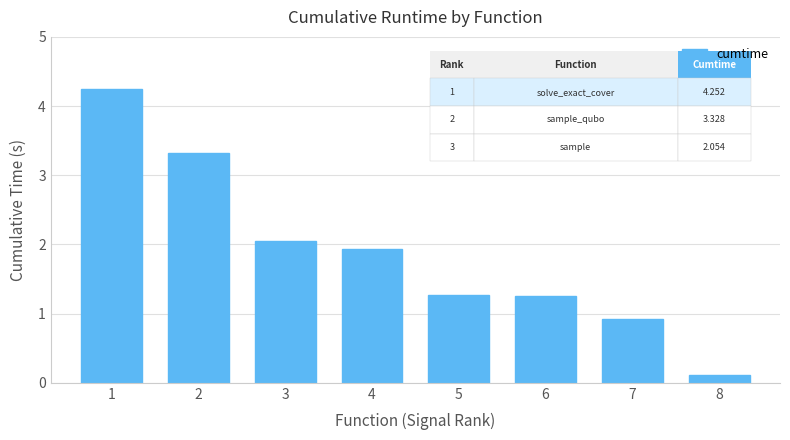

Read the value at 3.

2.1